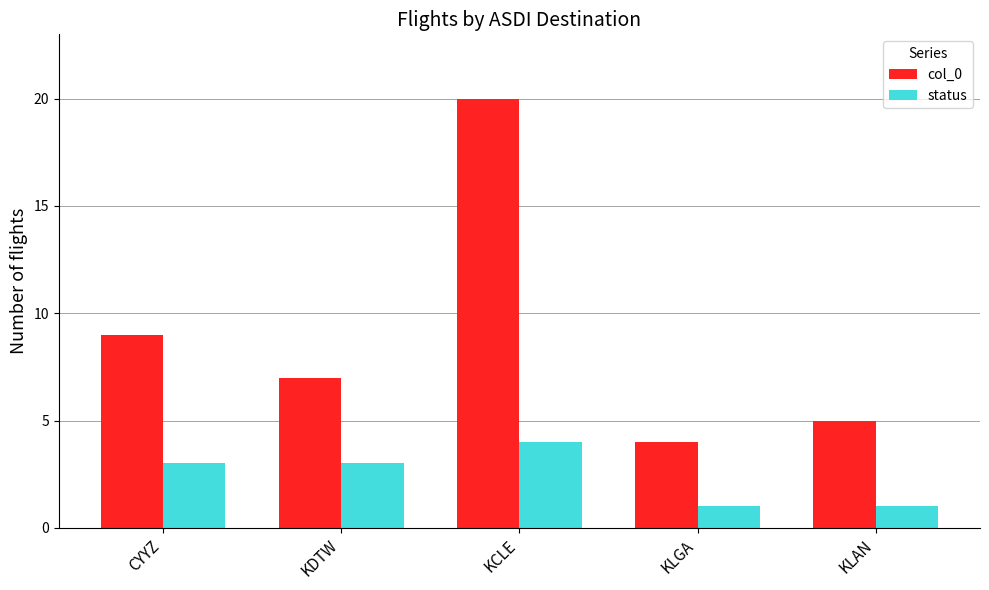

What is the average value of the col_0 series?

9